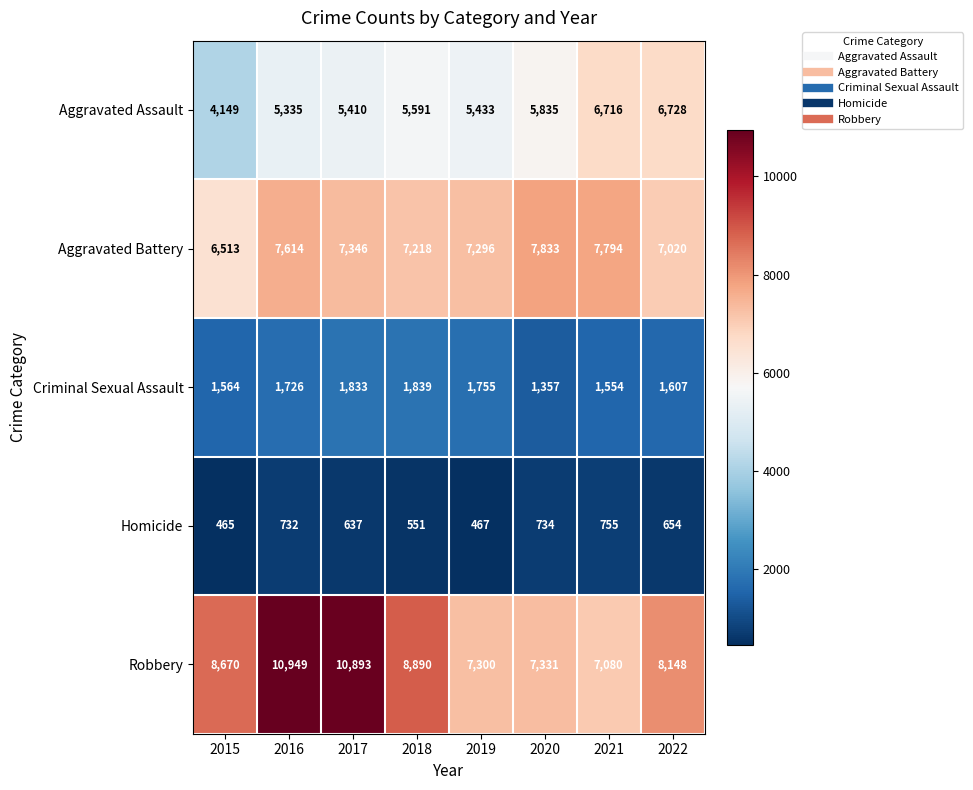

Which label corresponds to the largest value in the chart?

2016